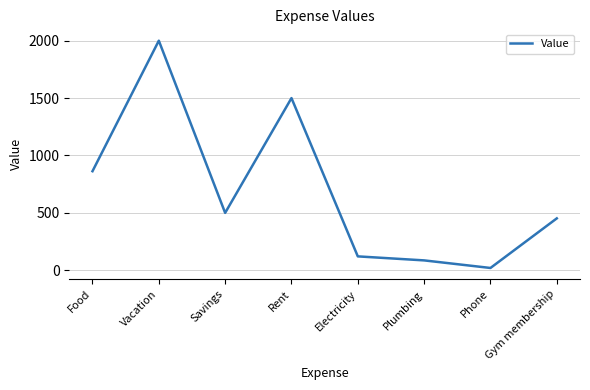

Between Gym membership and Vacation, which is larger?

Vacation